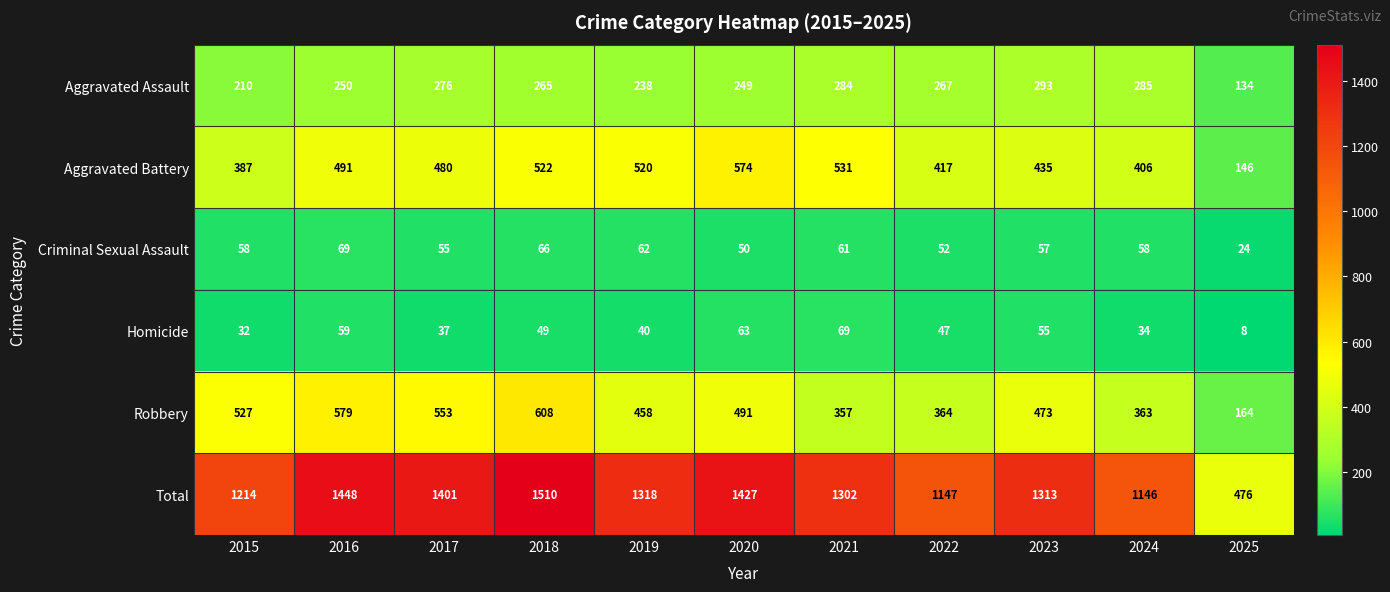

How many distinct data groups are displayed?

6